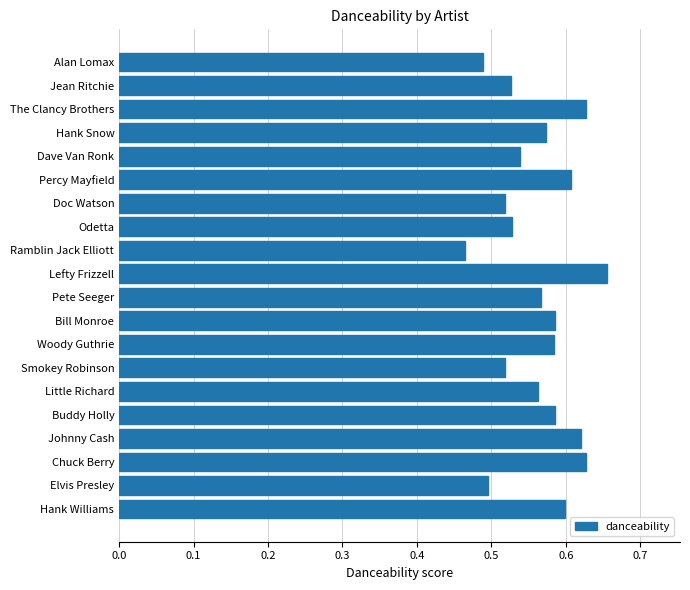

What is the label of the 8th bar from the top?

Odetta